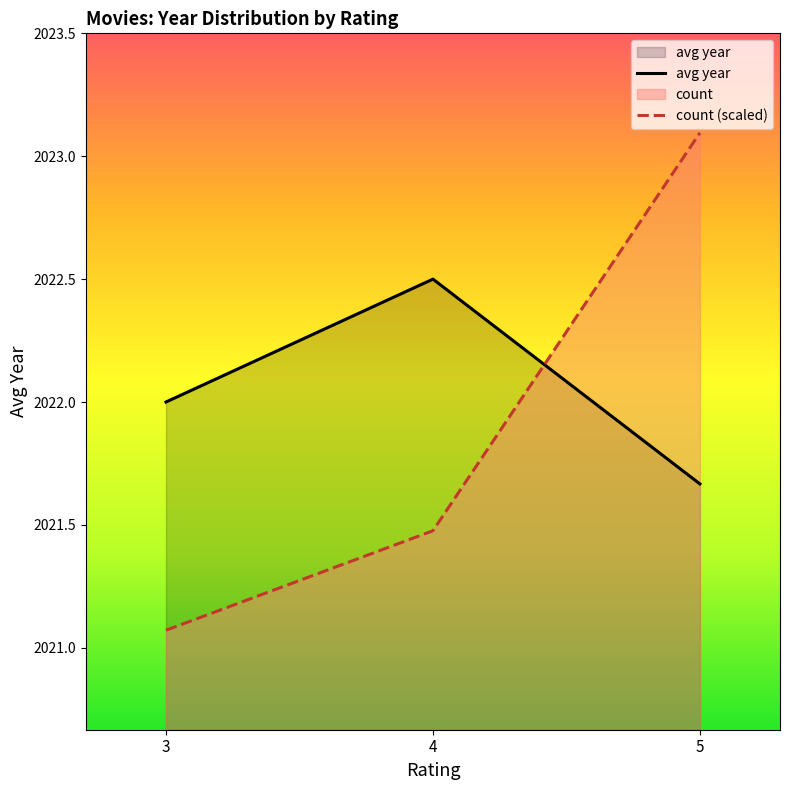

At 5, list the series in order from largest to smallest.

count (scaled), avg year